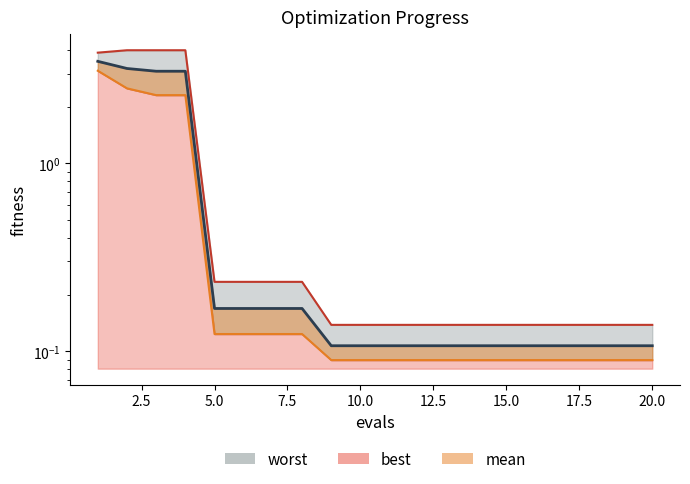

Rank the series by their average value, from lowest to highest.

best line, mean line, worst line